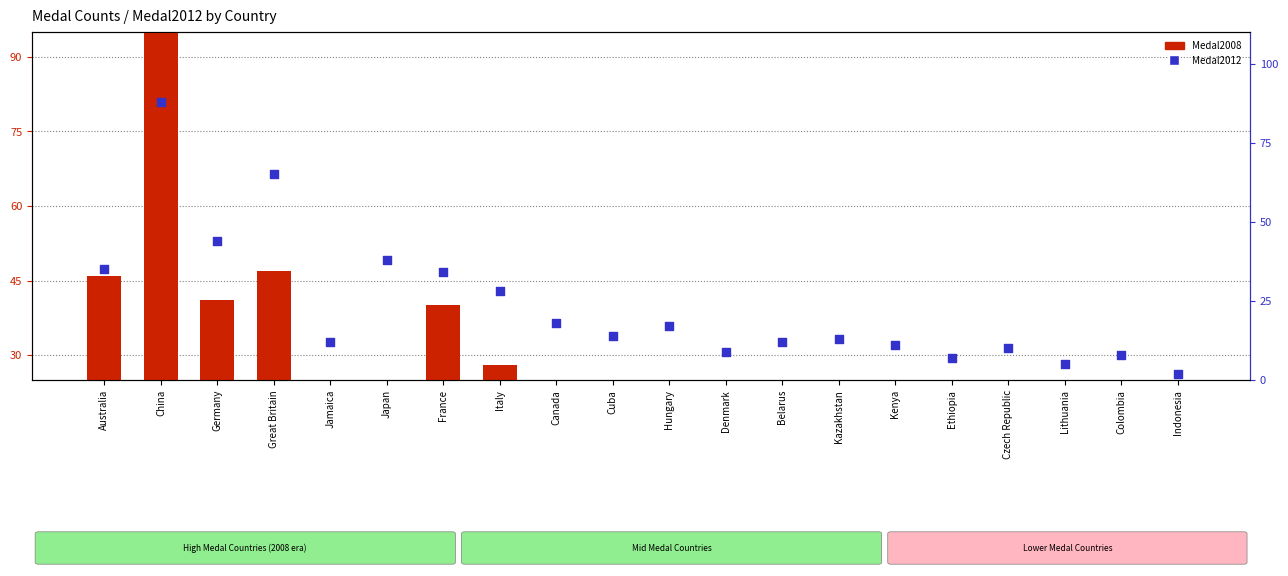

What is the total value across all series at Germany?

85